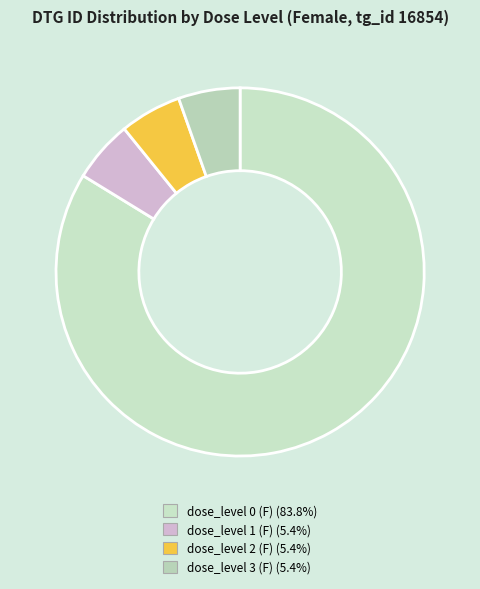

Which category has the biggest portion of the pie?

dose_level 0 (F)